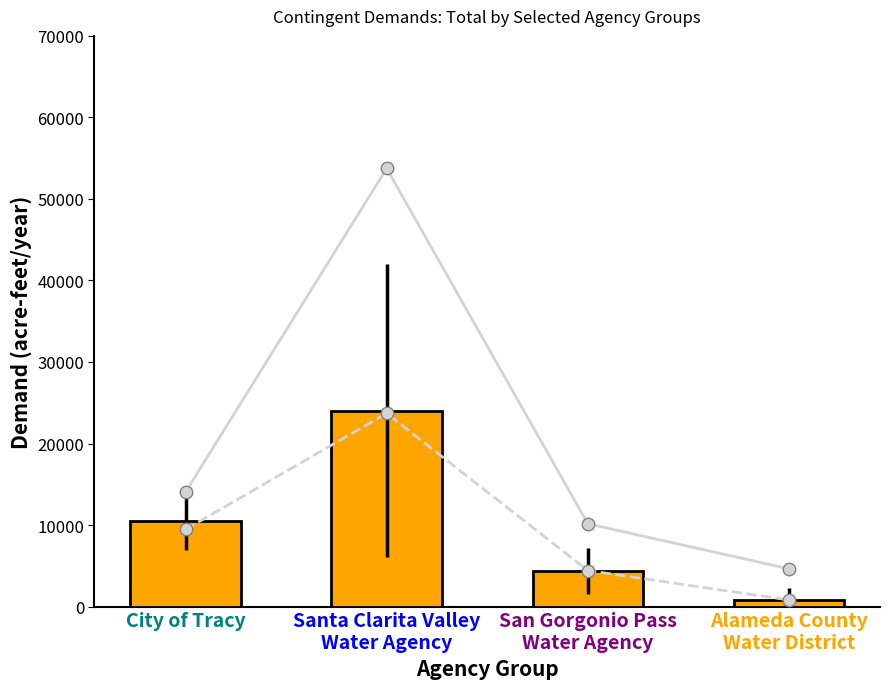

What is the difference between the maximum and minimum values in the Mean series?

22897.4